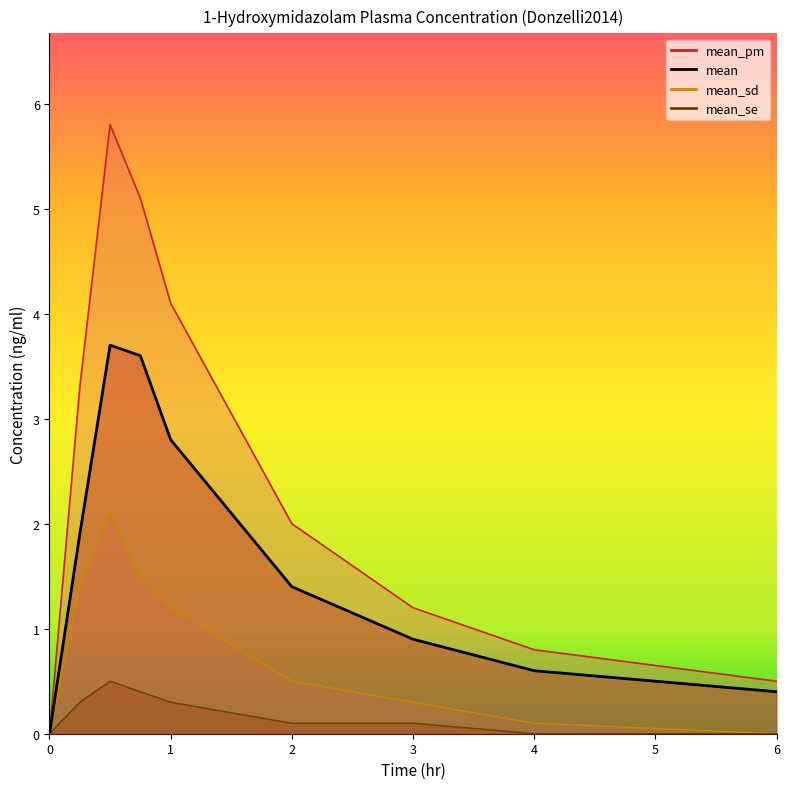

What are all the series names shown in the legend?

mean, mean_pm, mean_sd, mean_se